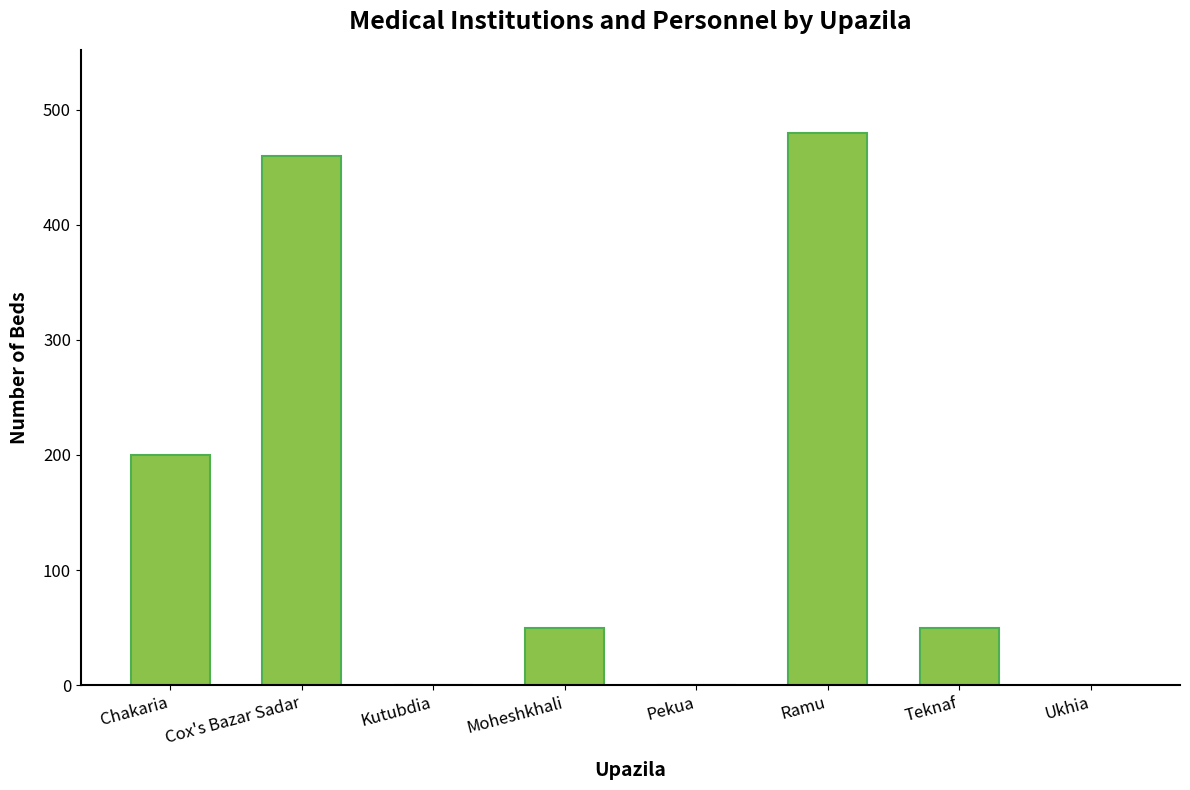

The chart shows a value of 0 at Ukhia. True or false?

True